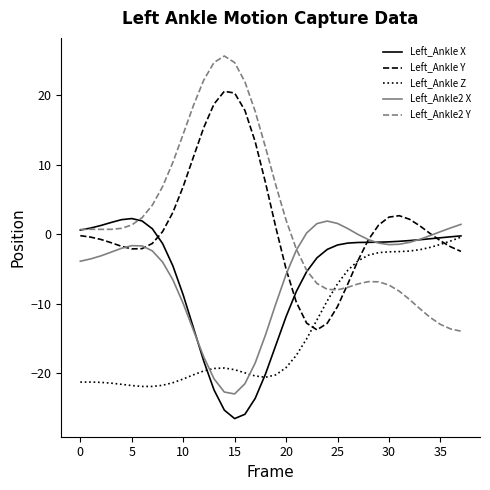

What is the smallest value displayed?

-26.6